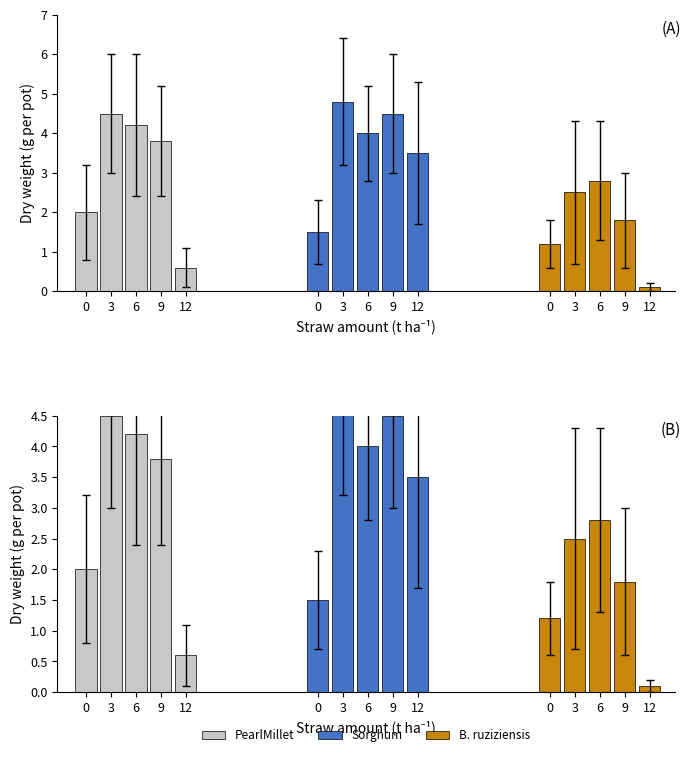

Which series has the largest range (max minus min)?

PearlMillet